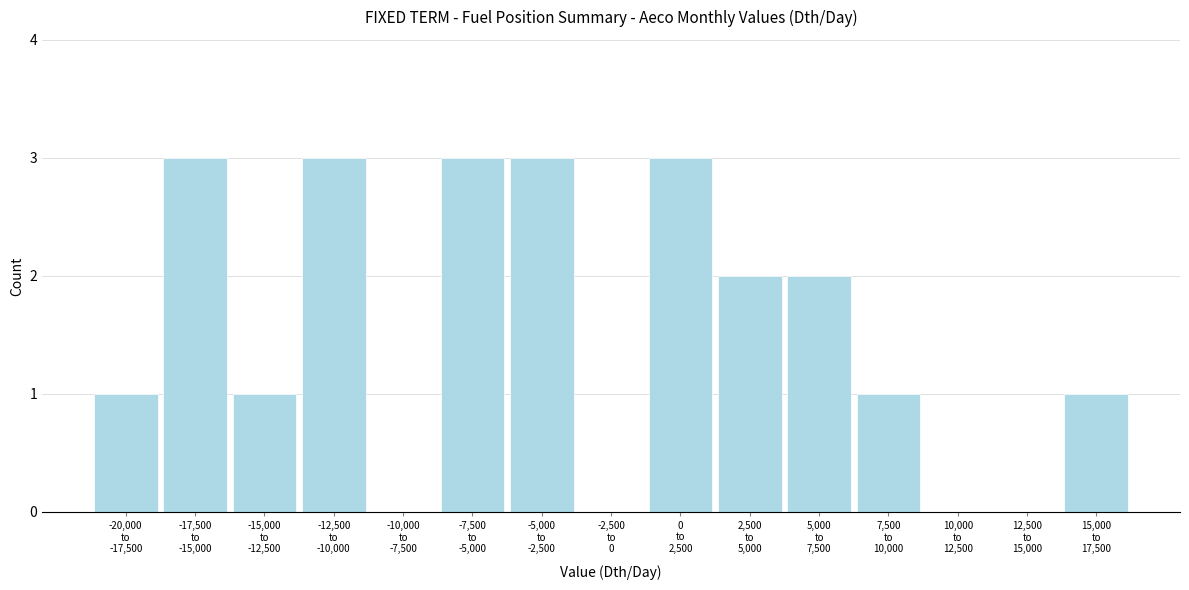

What is the sum of all values?

23